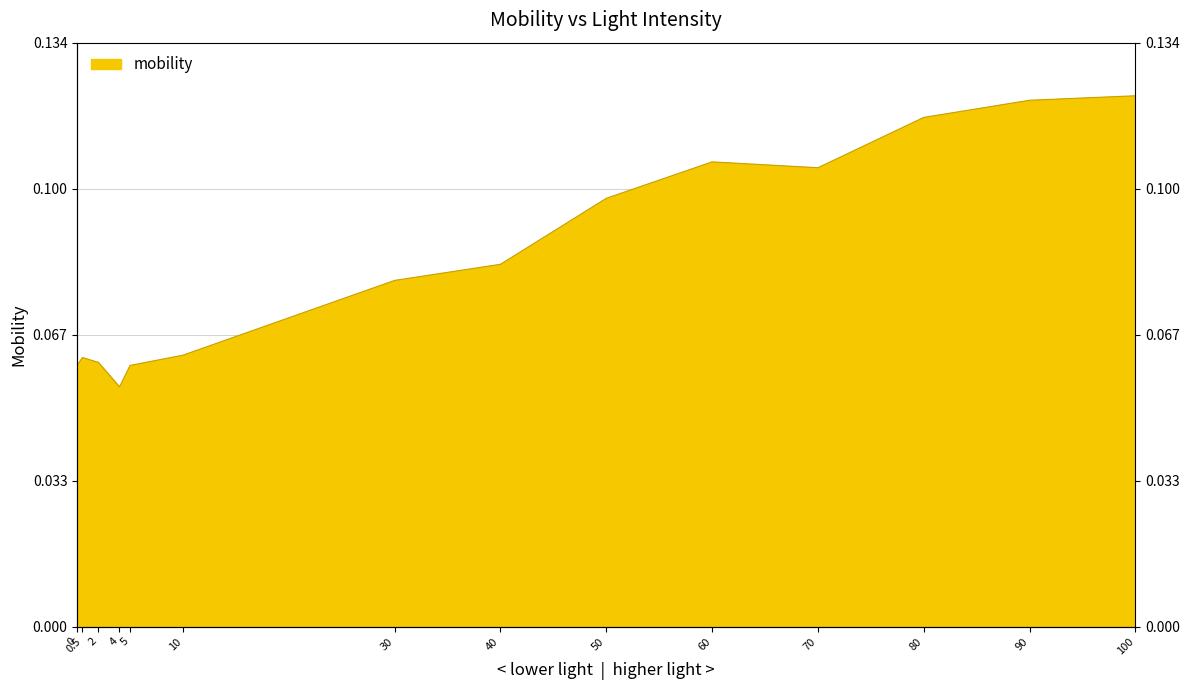

What is the smallest value displayed?

0.1